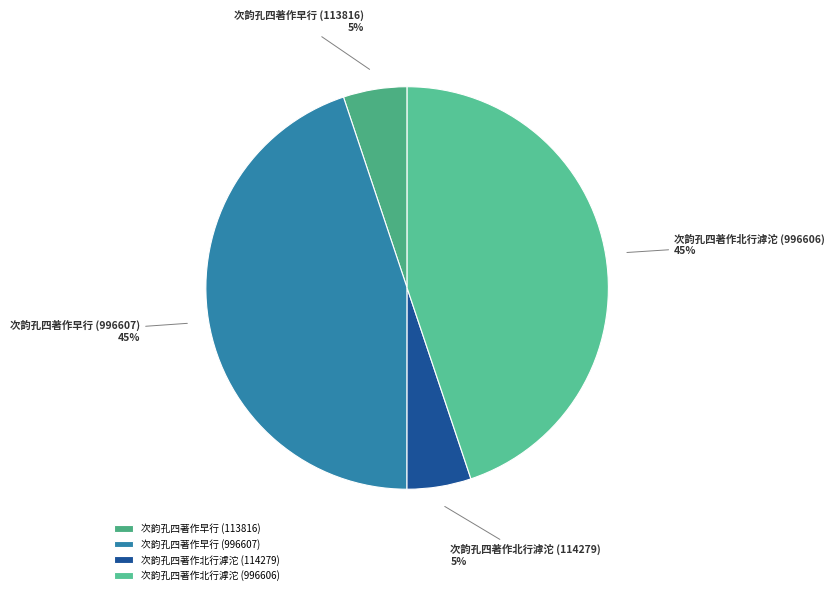

Between 次韵孔四著作早行 (113816) and 次韵孔四著作北行滹沱 (996606), which is larger?

次韵孔四著作北行滹沱 (996606)